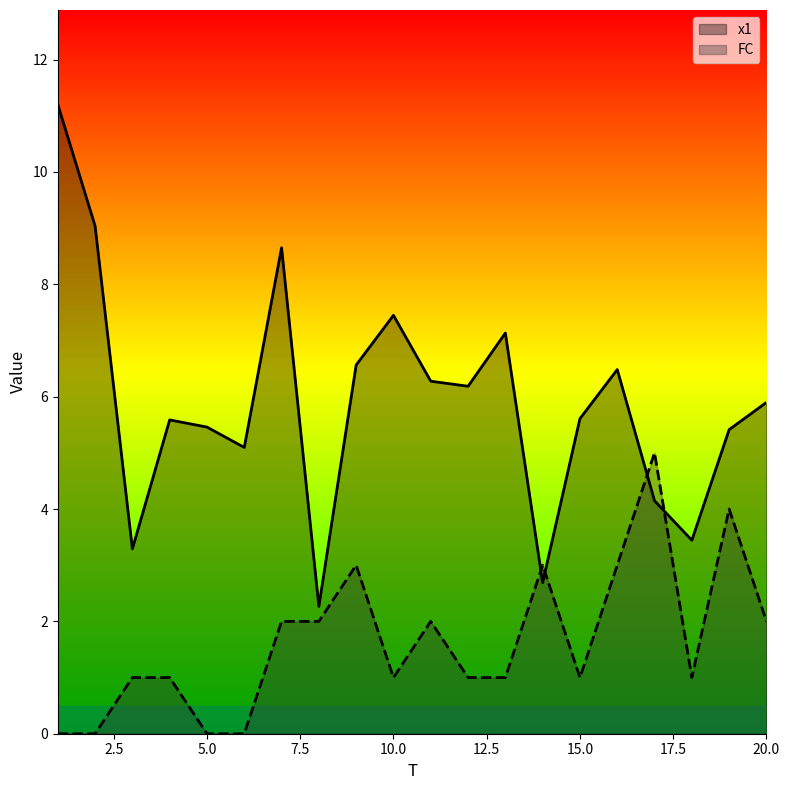

Reading left to right, extract all data points from this chart.

x1: 11.2	9.0	3.3	5.6	5.5	5.1	8.6	2.3	6.6	7.4	6.3	6.2	7.1	2.7	5.6	6.5	4.1	3.4	5.4	5.9
FC: 0.0	0.0	1.0	1.0	0.0	0.0	2.0	2.0	3.0	1.0	2.0	1.0	1.0	3.0	1.0	3.0	5.0	1.0	4.0	2.0